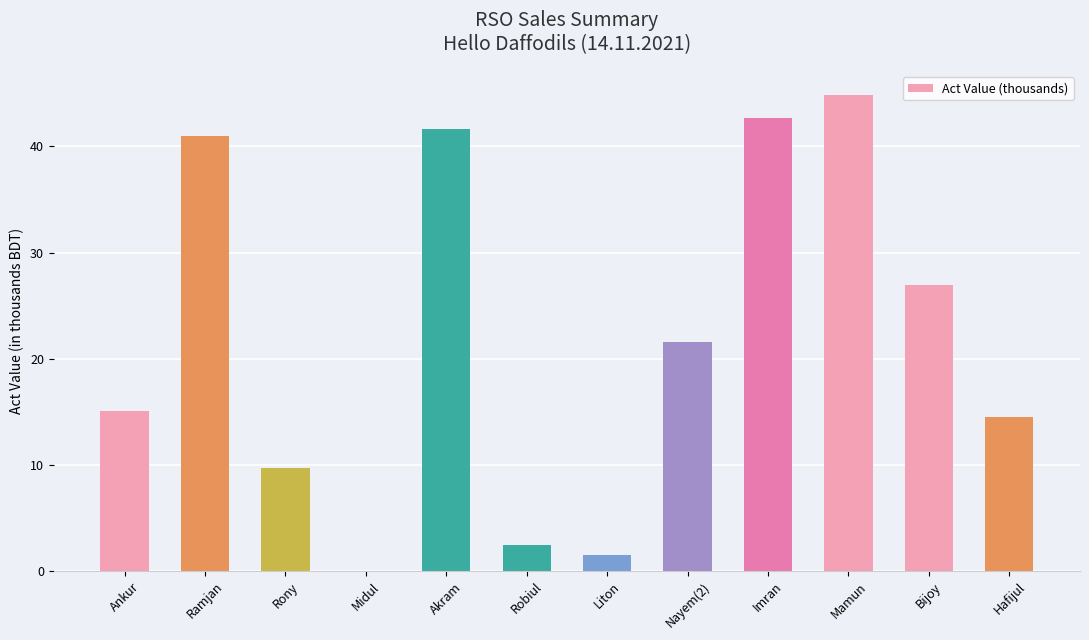

Is it true that the value at Midul is 0.0?

True